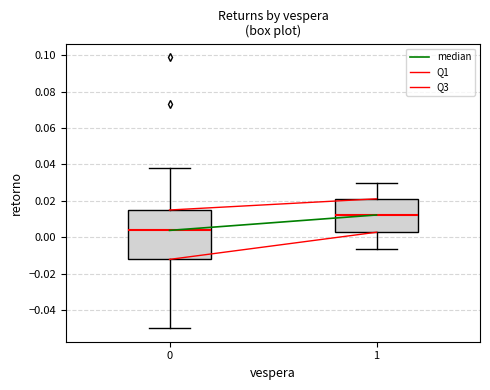

Which box's median line is the lowest?

0